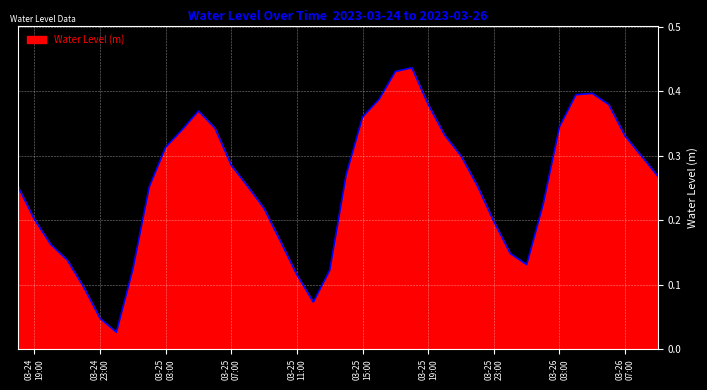

Reading right to left, transcribe all the data shown in this chart.

0.3	0.3	0.3	0.4	0.4	0.4	0.3	0.2	0.1	0.1	0.2	0.3	0.3	0.3	0.4	0.4	0.4	0.4	0.4	0.3	0.1	0.1	0.1	0.2	0.2	0.3	0.3	0.3	0.4	0.3	0.3	0.3	0.1	0.0	0.0	0.1	0.1	0.2	0.2	0.3